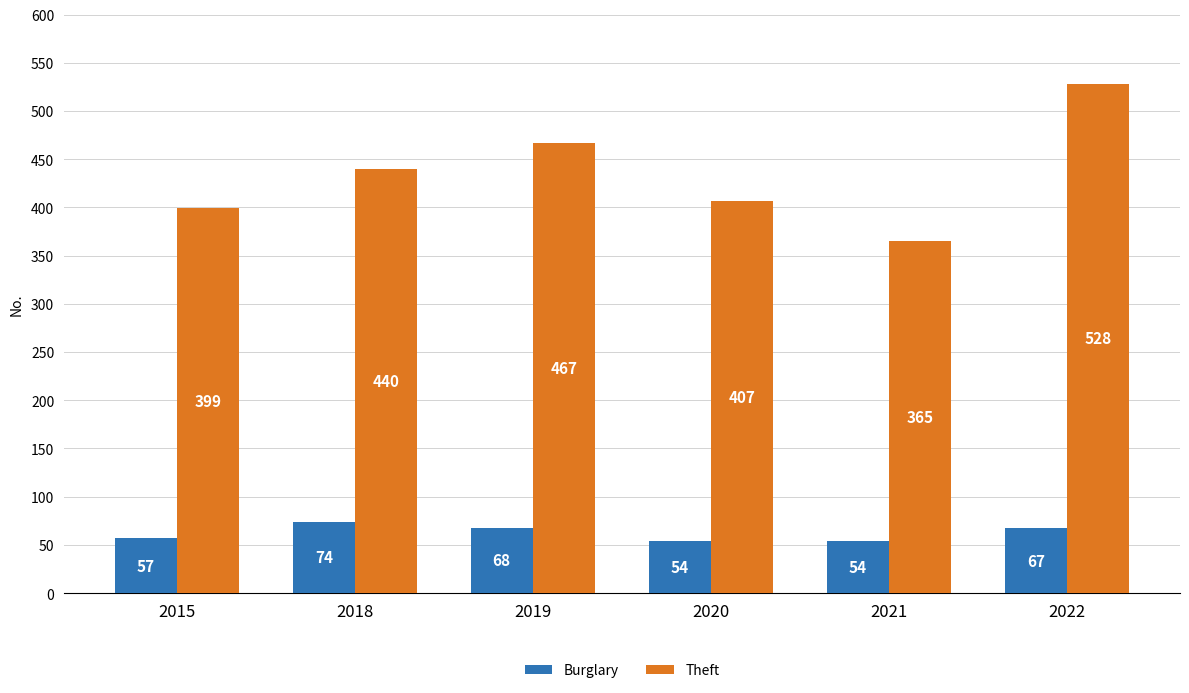

What is the average value of the Burglary series?

62